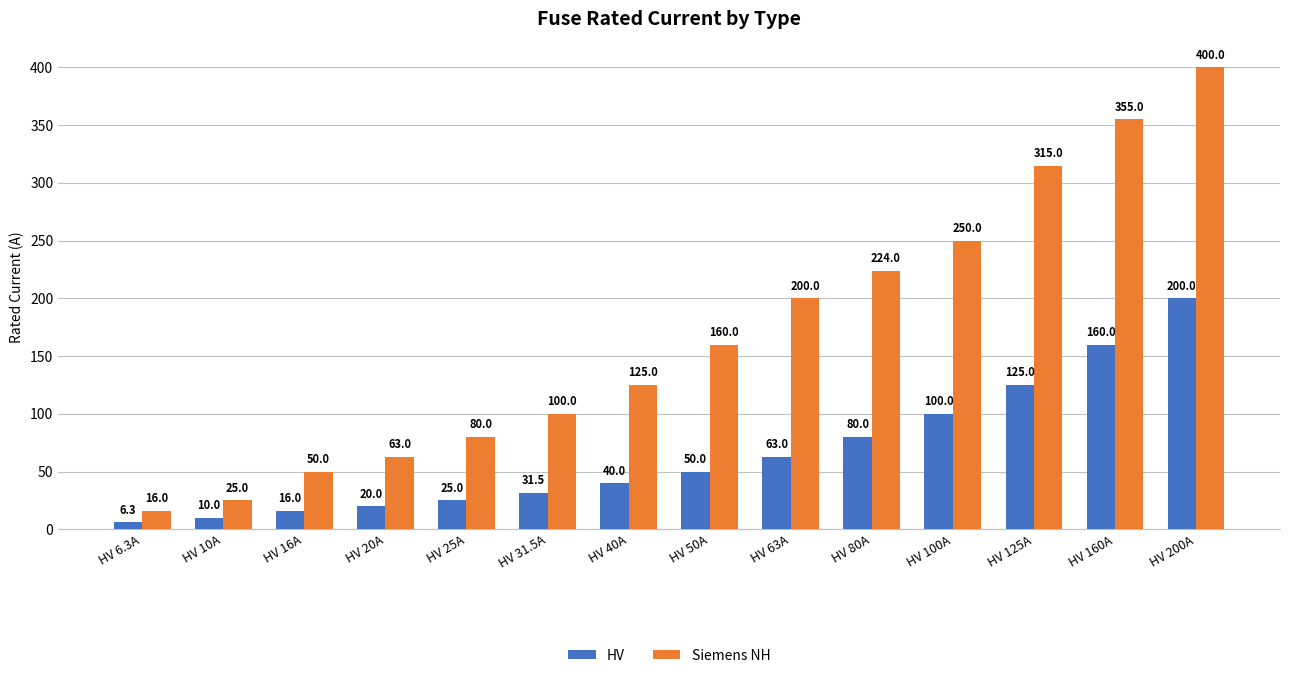

What are all the series names shown in the legend?

HV, Siemens NH